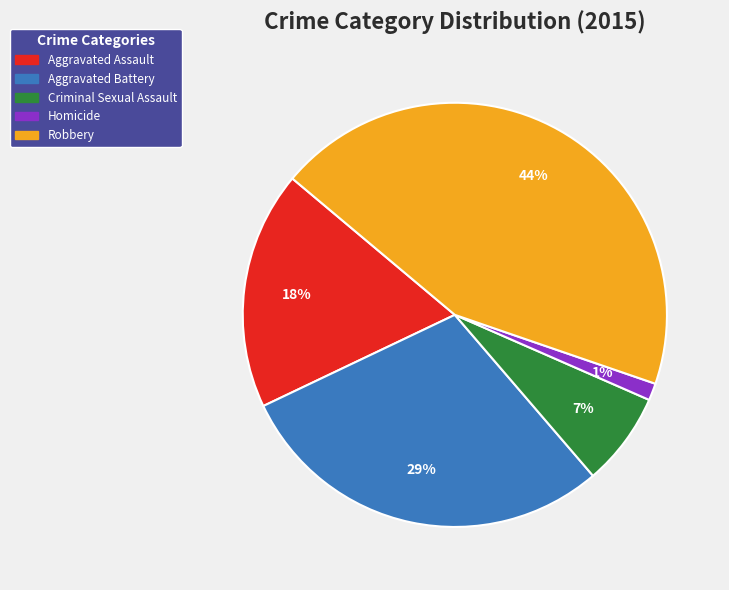

Does any single category account for the majority?

No